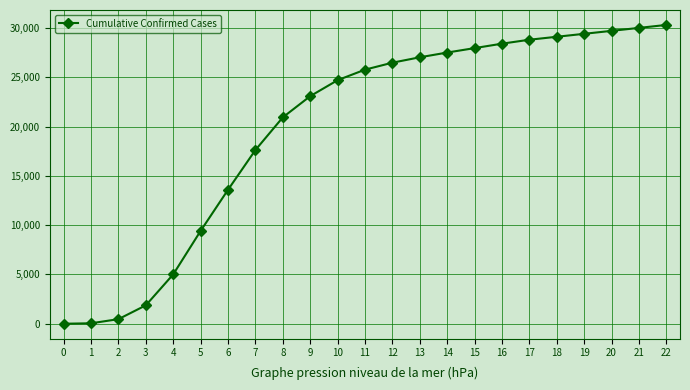

What value does the data have at 7, to the nearest 50?

17600